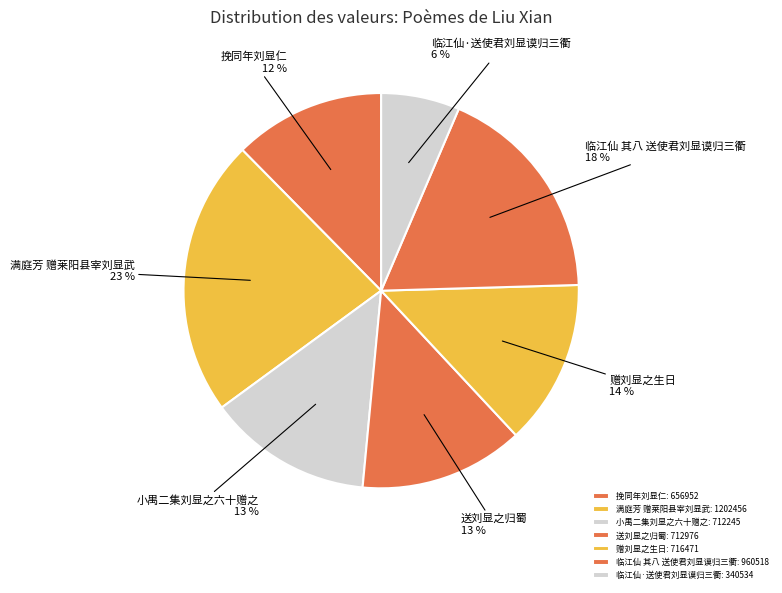

Is 小禺二集刘显之六十赠之 the majority of the pie?

No